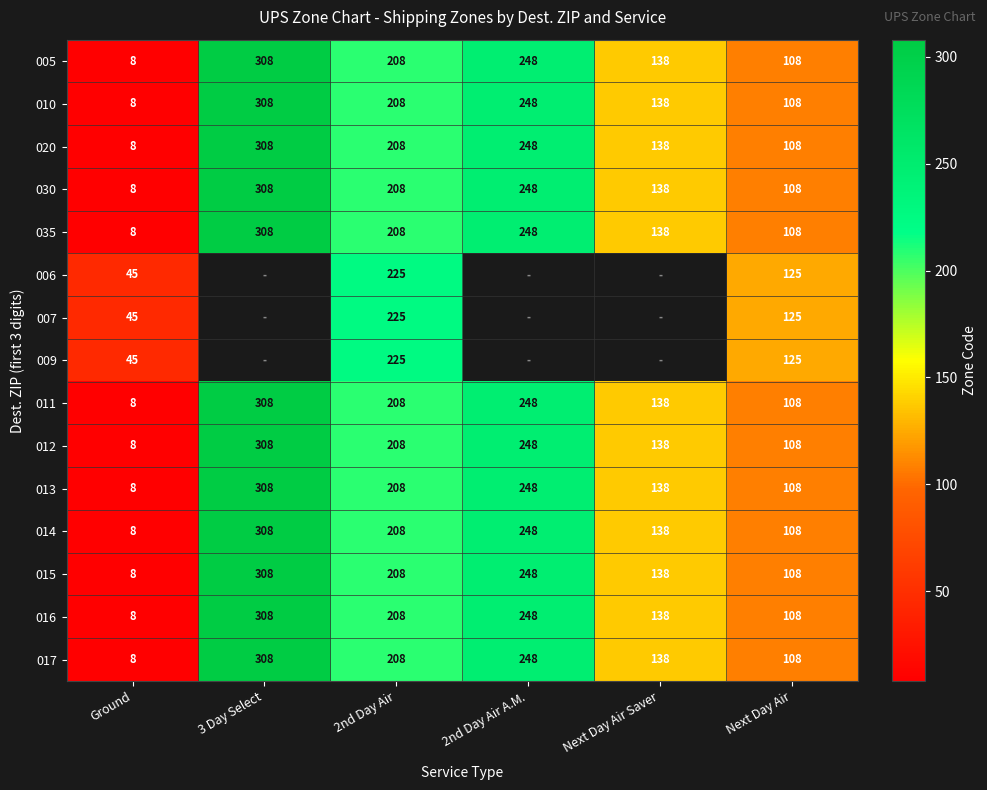

What is the difference between the maximum and minimum values in the 010 series?

300